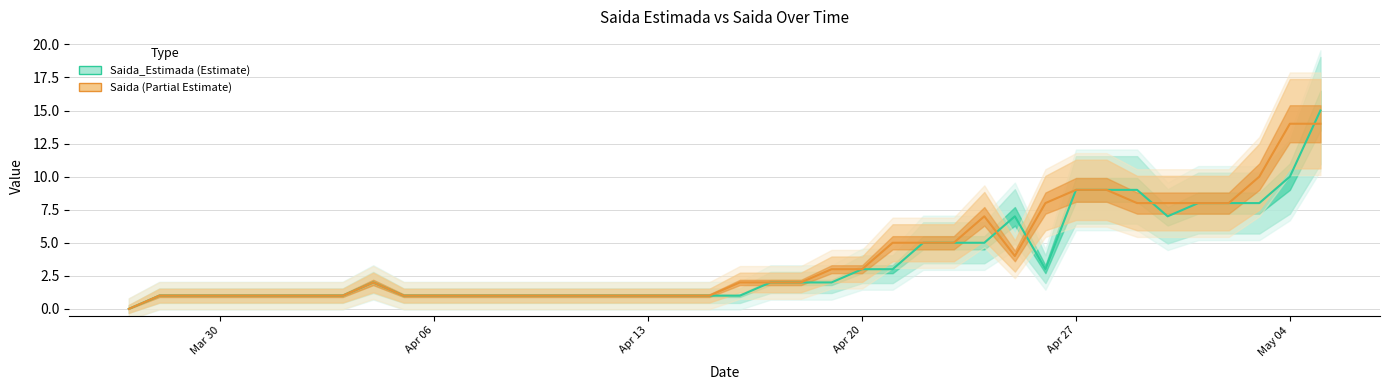

In Saida_Estimada, how many points are higher than both neighbors (excluding endpoints)?

2